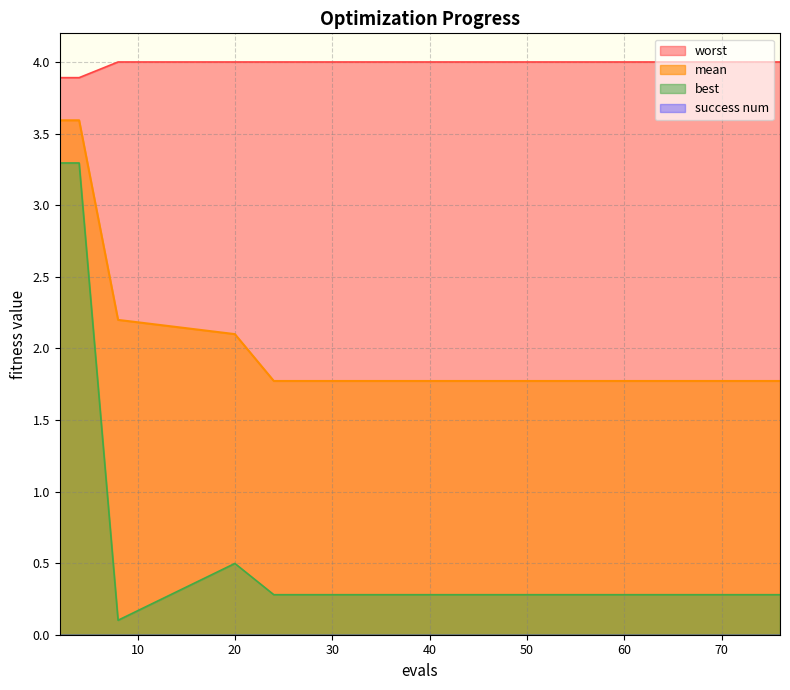

Rank the series at 36 from lowest to highest value.

best, mean, worst